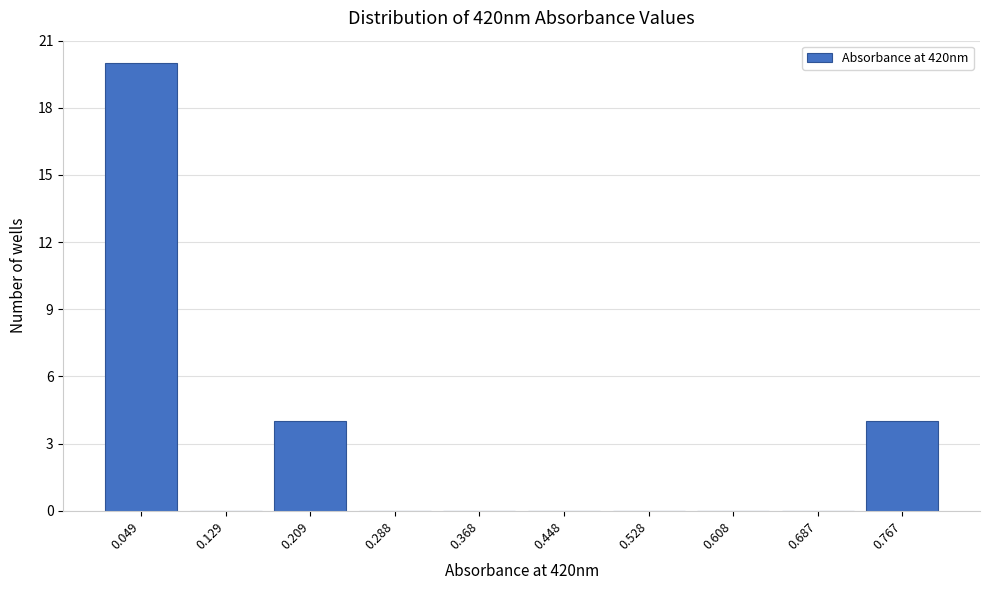

Reading right to left, extract all data points from this chart.

0.767=4	0.687=0	0.608=0	0.528=0	0.448=0	0.368=0	0.288=0	0.209=4	0.129=0	0.049=20